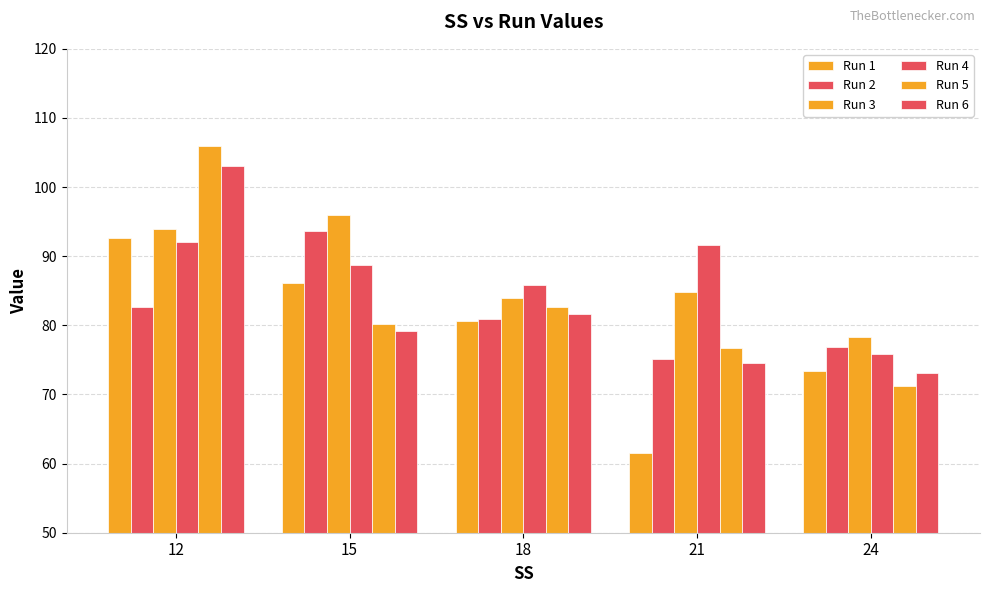

At which label does Run 2 first exceed 80?

12